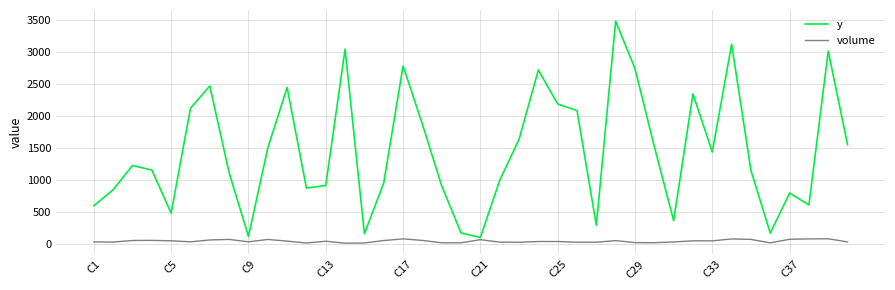

Which series has the largest total across all categories?

y